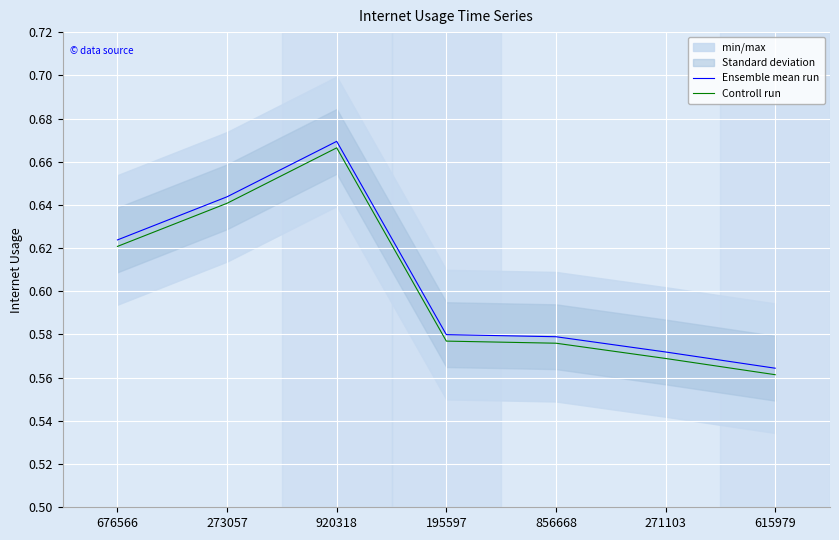

What is the value of the Ensemble mean run point at the 5th from the left?

0.6